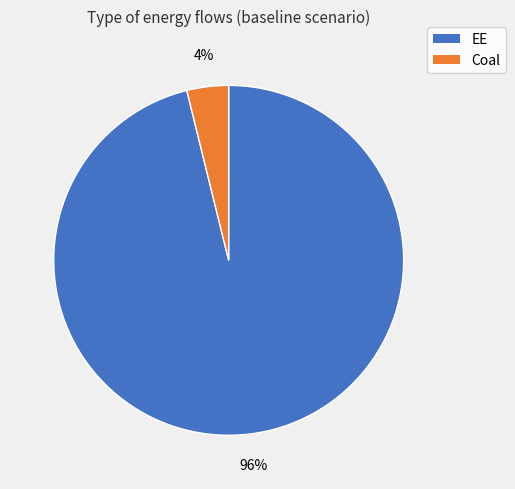

To the nearest percent, what is the average slice percentage?

50%